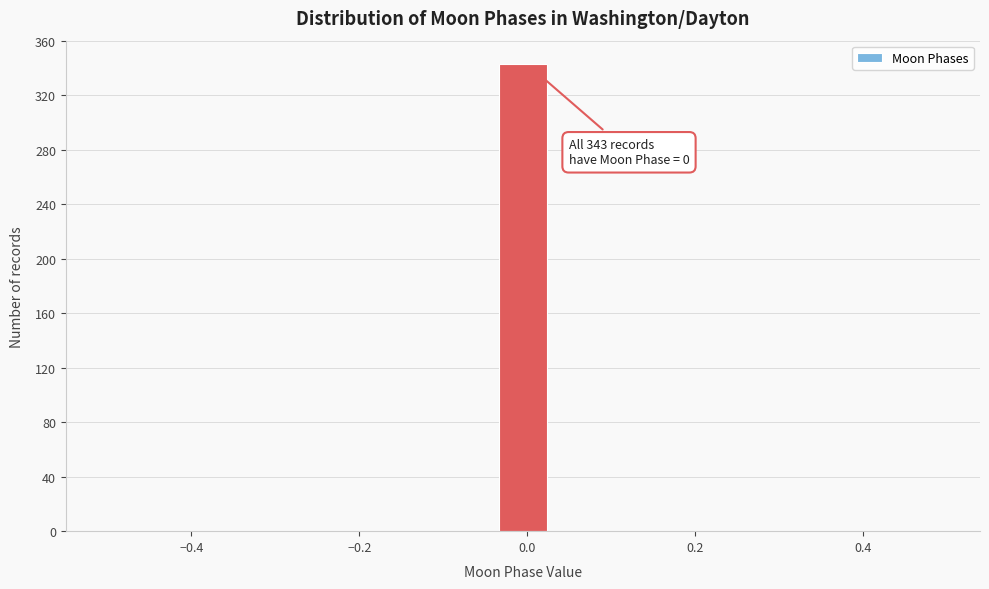

Around what value on the x-axis is the tallest bar? Give the approximate position of its centre, as read against the axis.

0.00